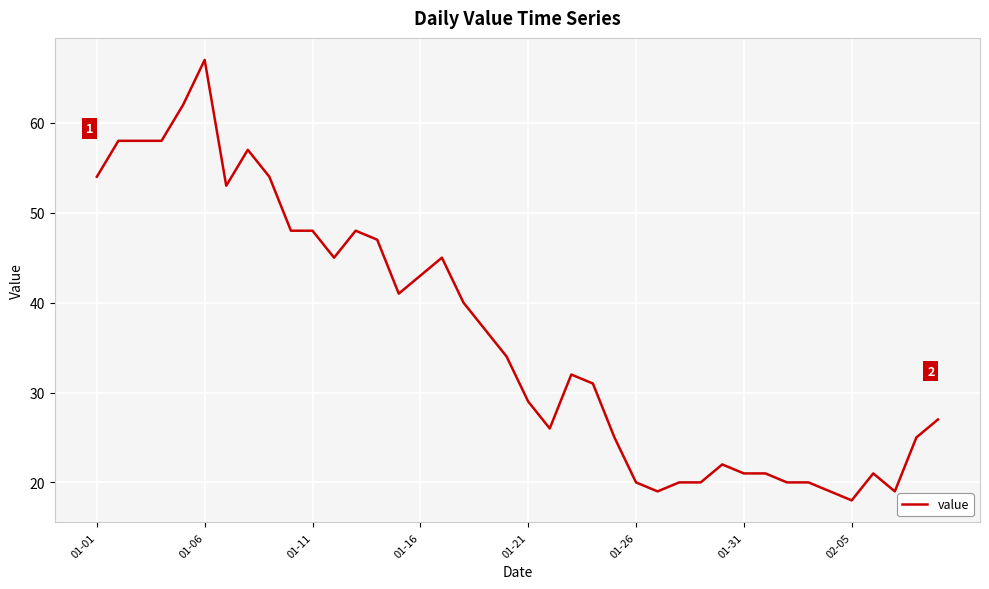

What is the smallest value displayed?

18